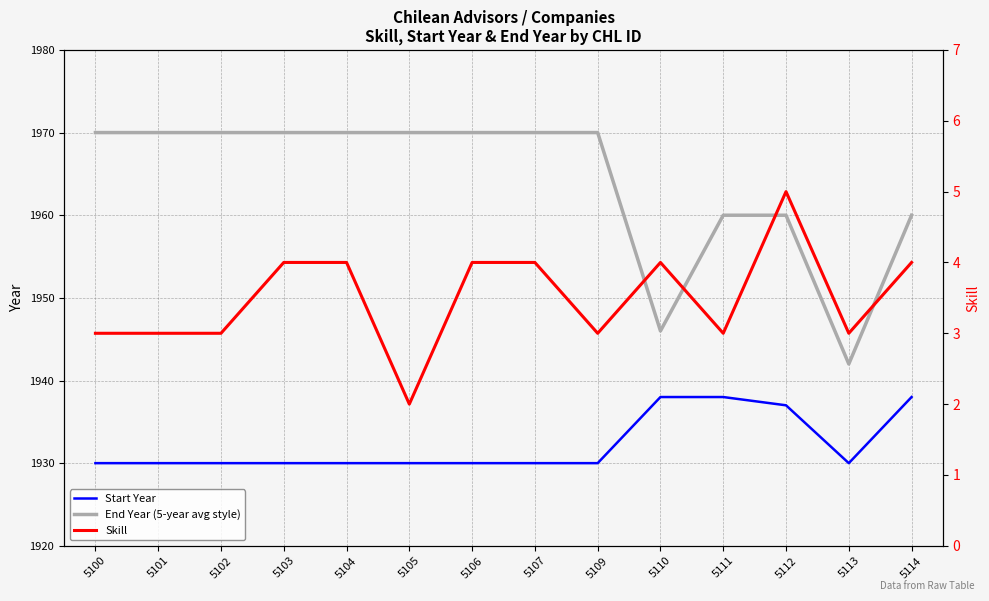

What is the minimum value for Start Year?

1930